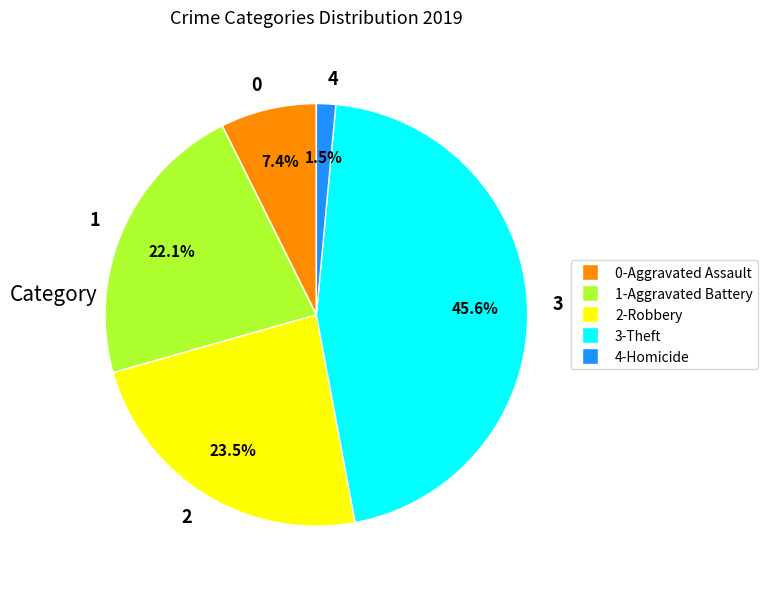

Combined, do 1-Aggravated Battery and 3-Theft account for over 50%?

Yes